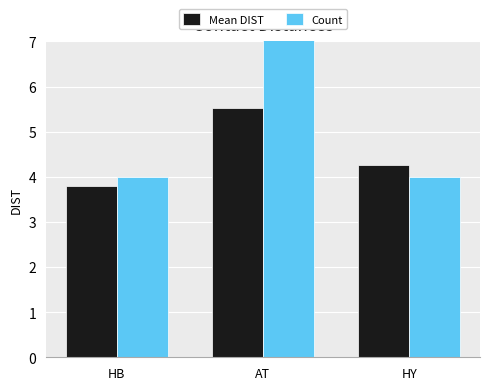

Are the bars horizontal?

No